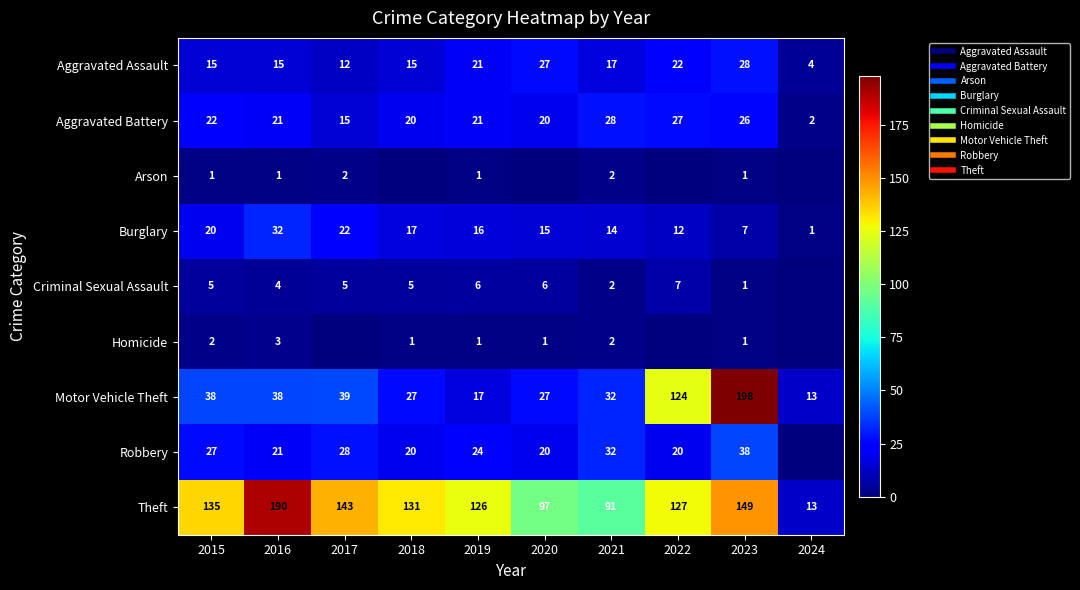

What is the highest value of the Motor Vehicle Theft series?

198